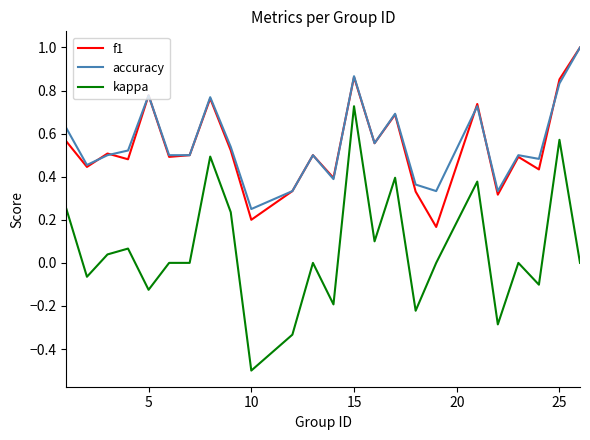

What is the minimum value shown in the chart?

-0.5